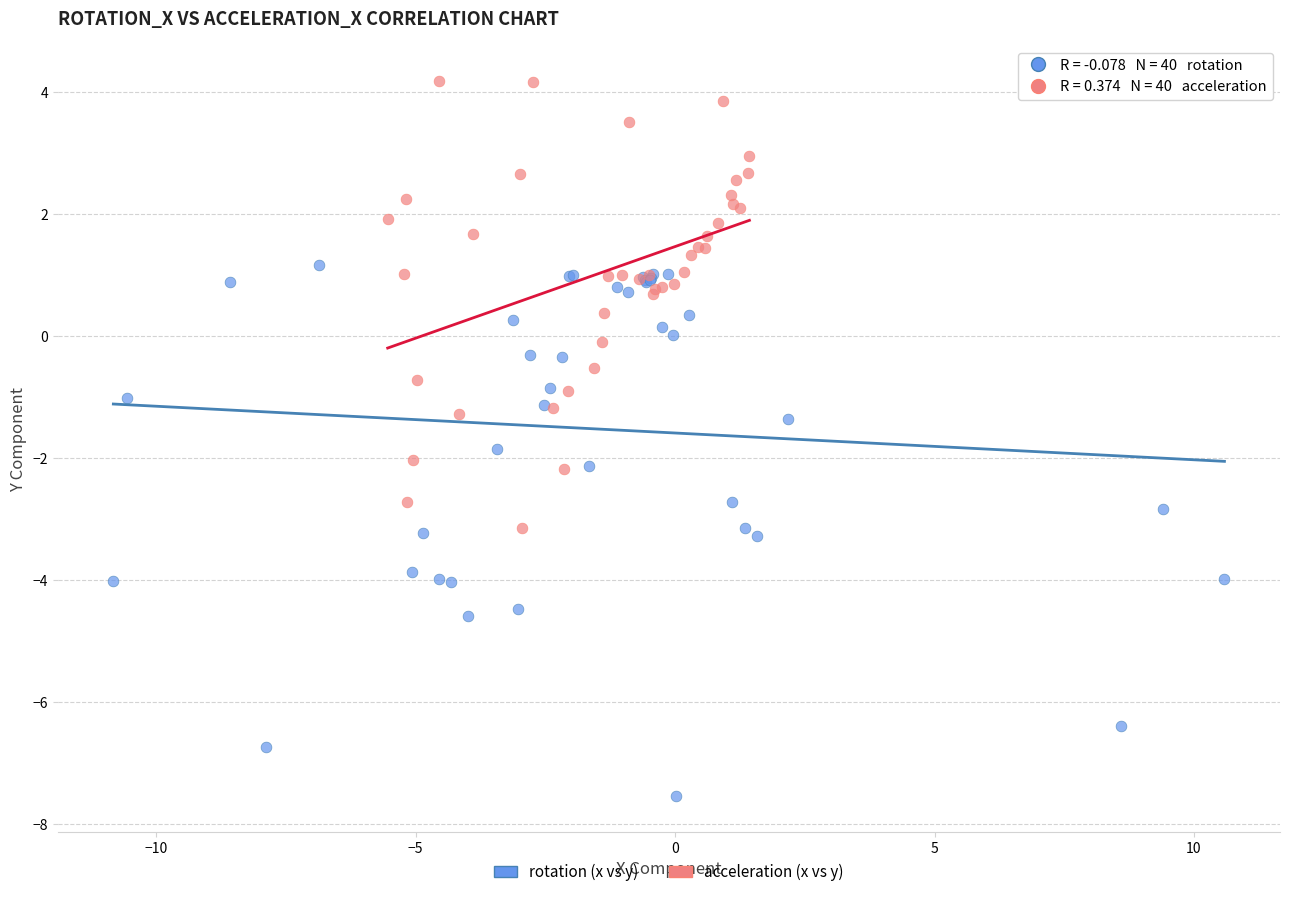

Which series has the widest spread of Y values?

rotation (x vs y)